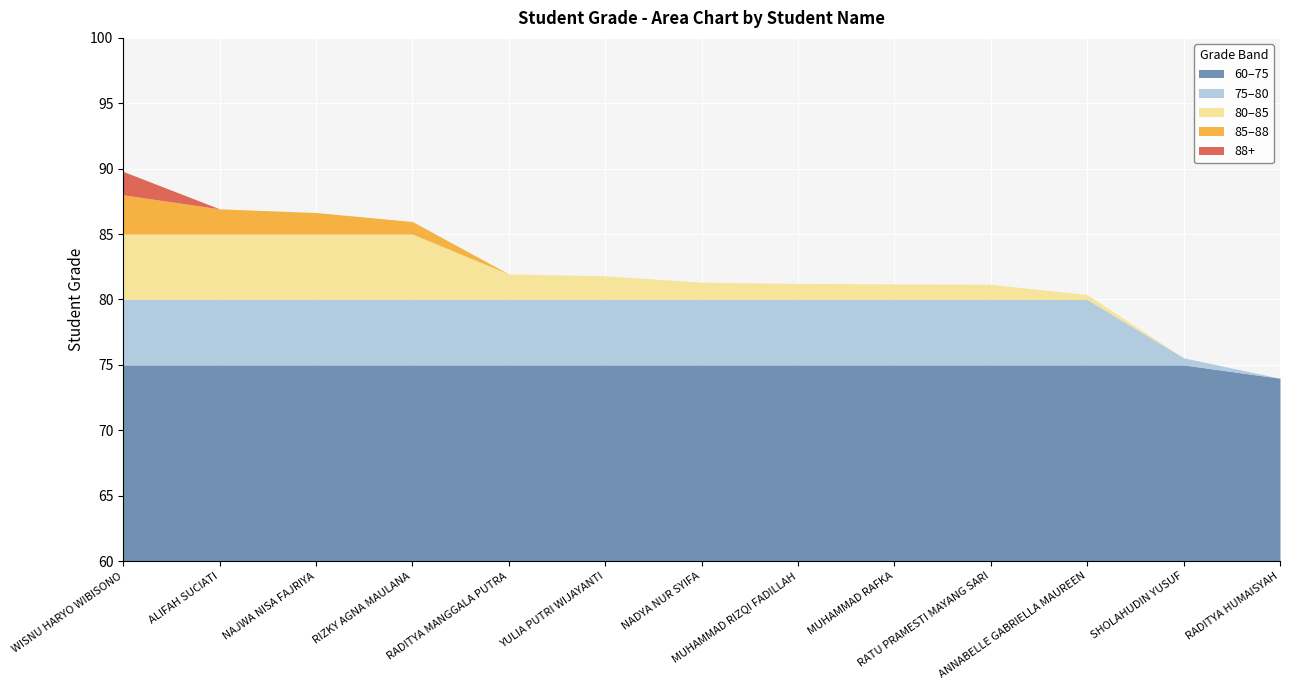

What is the difference between the second highest and second lowest values?

11.4